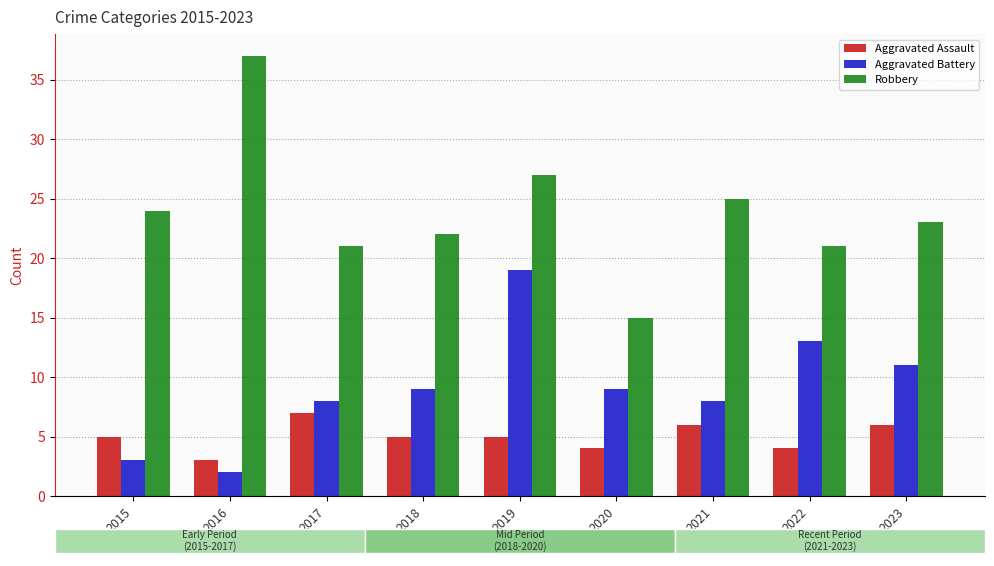

Reading right to left, what are all the values shown in this chart?

Aggravated Assault: 6	4	6	4	5	5	7	3	5
Aggravated Battery: 11	13	8	9	19	9	8	2	3
Robbery: 23	21	25	15	27	22	21	37	24